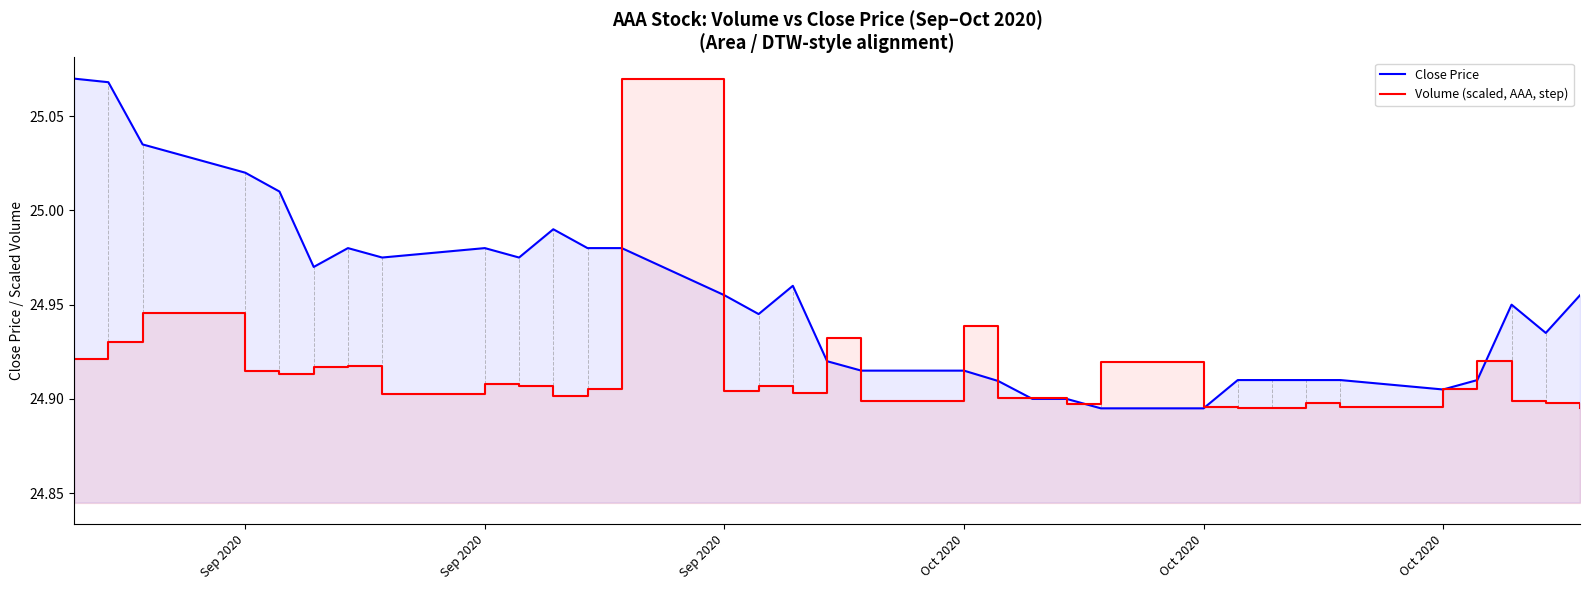

Which series has the largest total across all categories?

Close Price